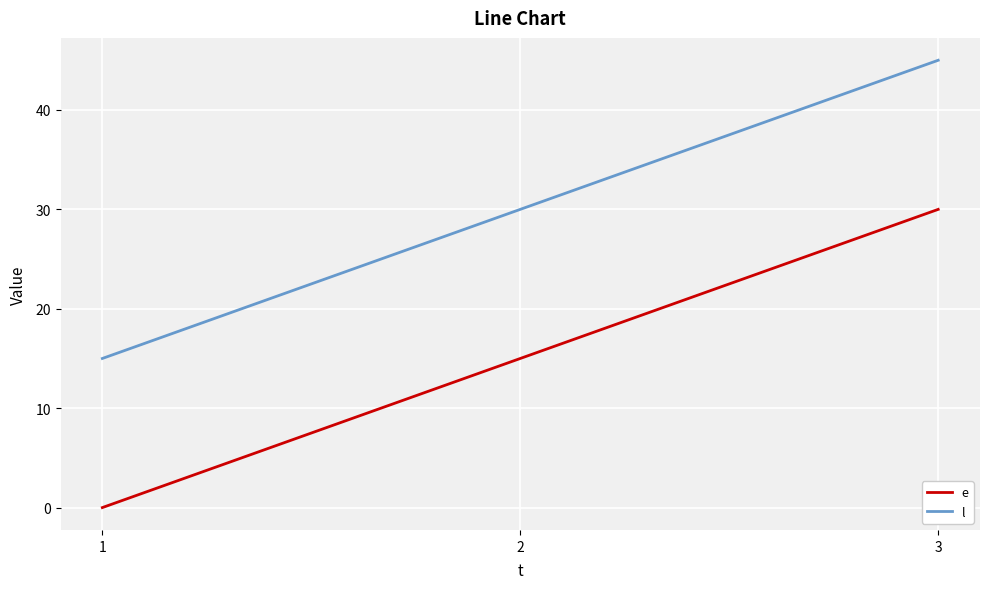

How many l values are between 15 and 45?

3